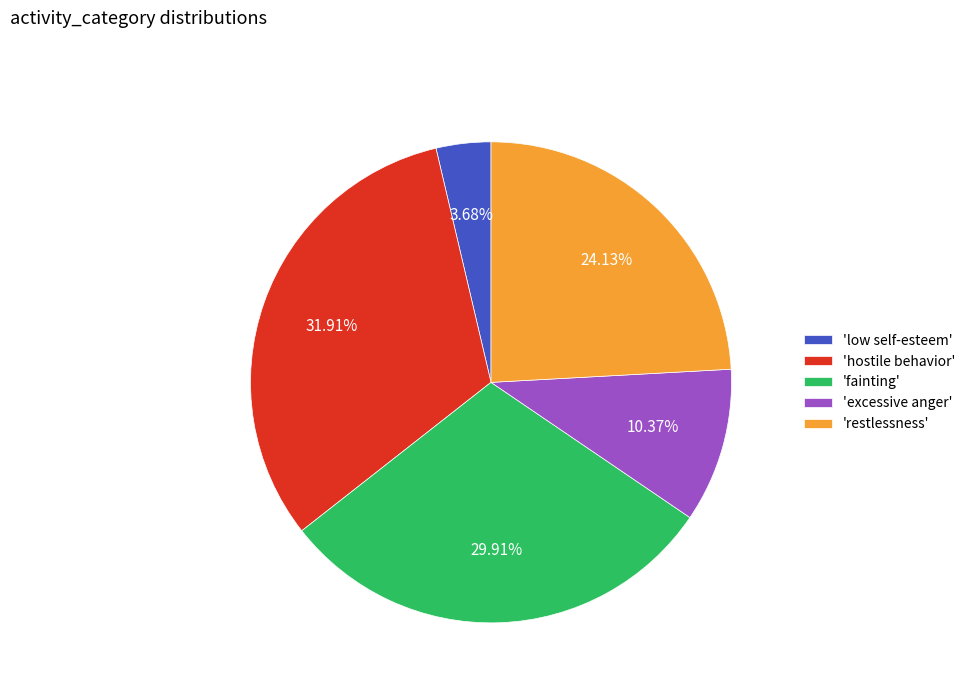

Which slice is the smallest?

'low self-esteem'